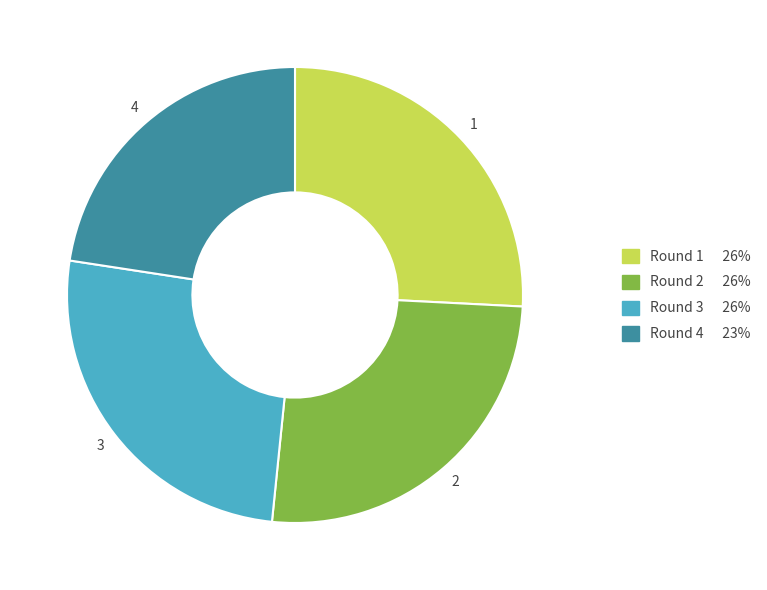

Is there any slice that represents more than half of the pie?

No